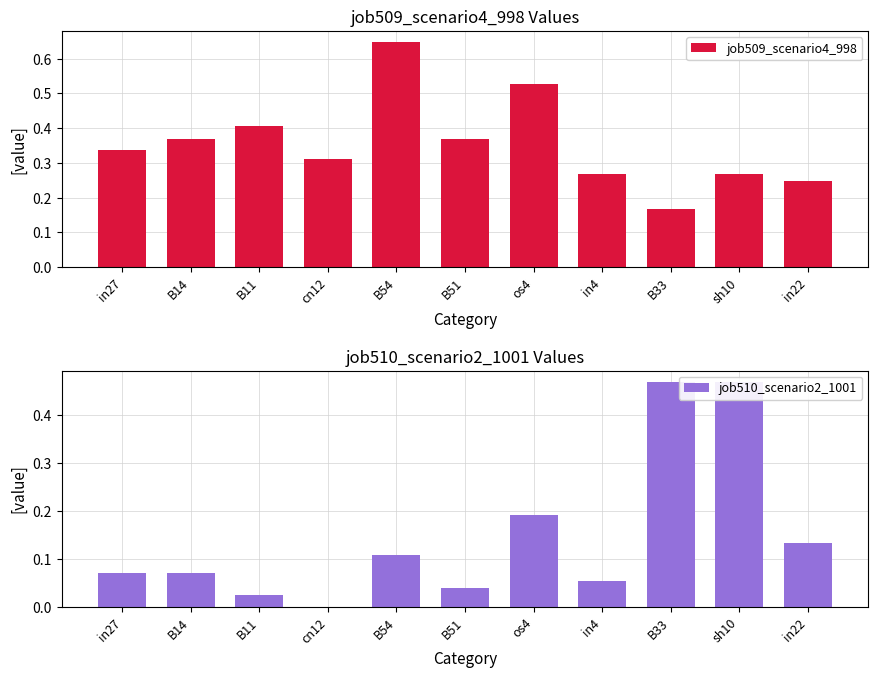

How many bars are there in each group?

2